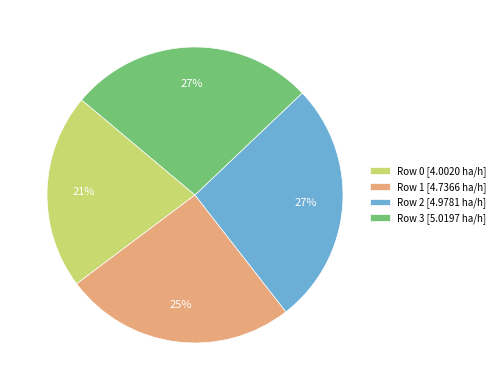

Combined, do Row 0 [4.0020 ha/h] and Row 3 [5.0197 ha/h] account for over 50%?

No